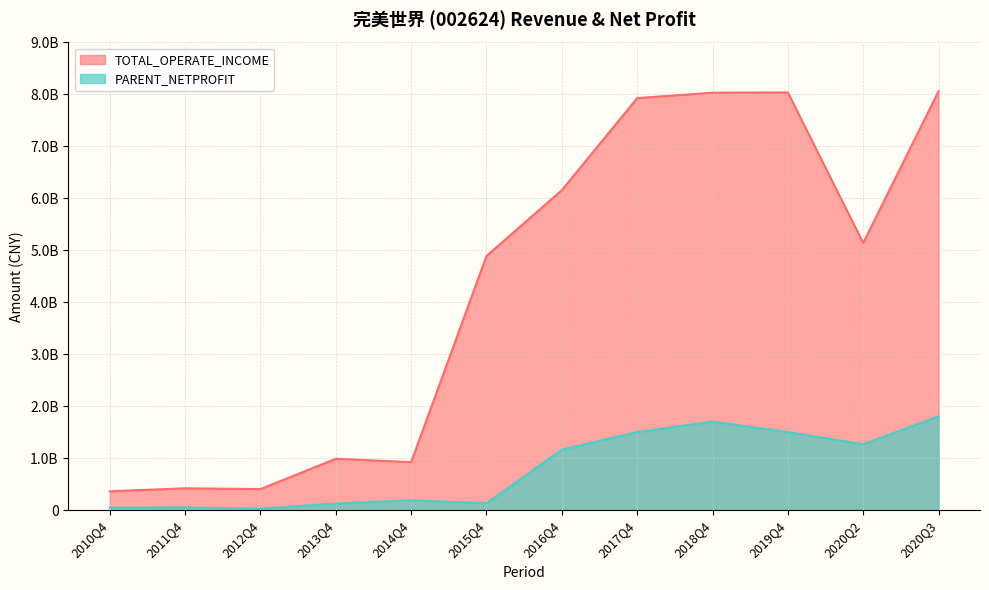

At which category does PARENT_NETPROFIT reach its first local valley?

2012Q4